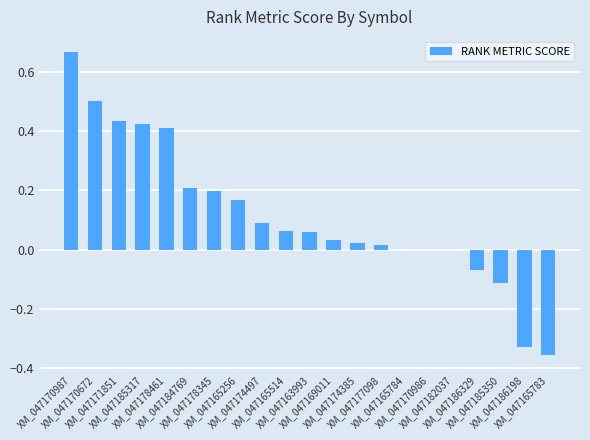

What is the value of the 11th bar from the left?

0.1